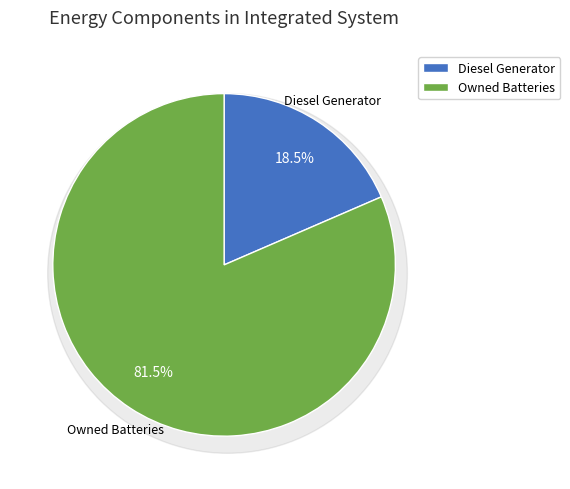

What is the largest slice in the pie chart?

Owned Batteries